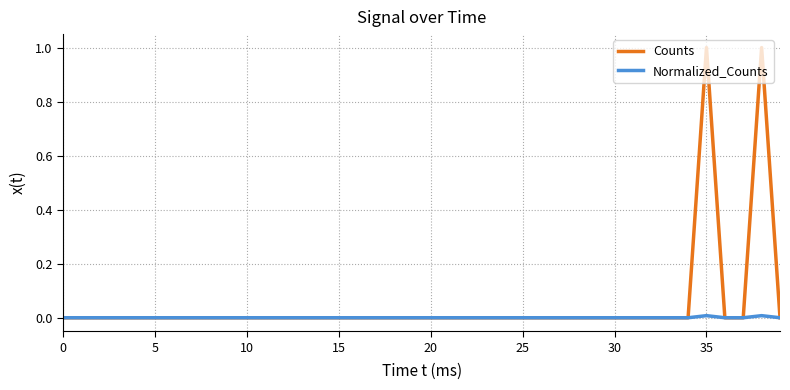

What is the highest value of the Counts series?

1.0